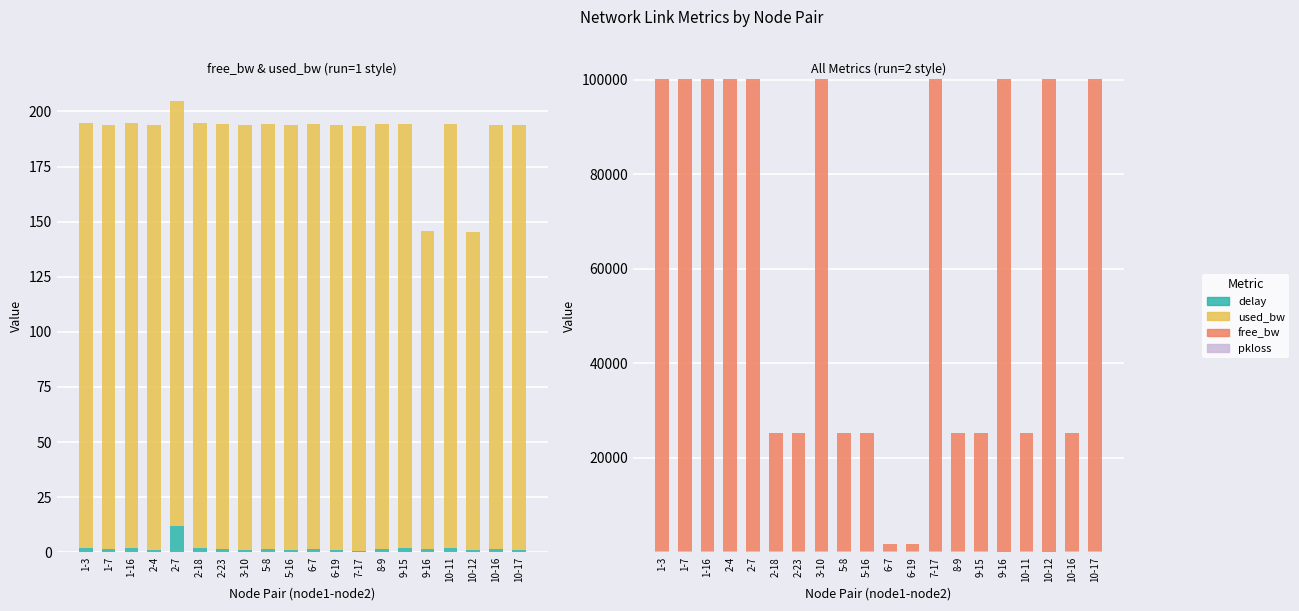

Which has a higher value, 10-17 or 6-7?

6-7